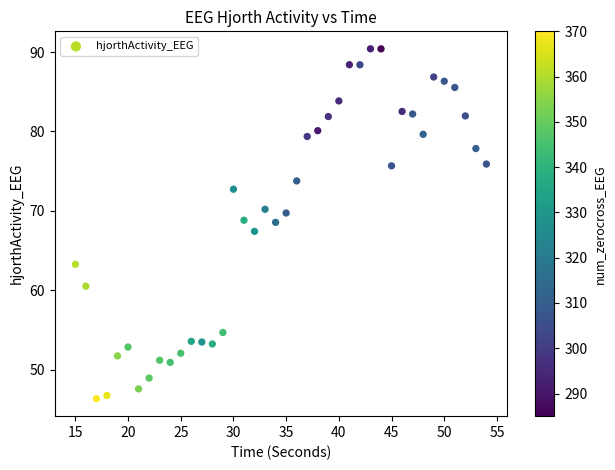

What is the range of Y values (max minus min)?

44.1